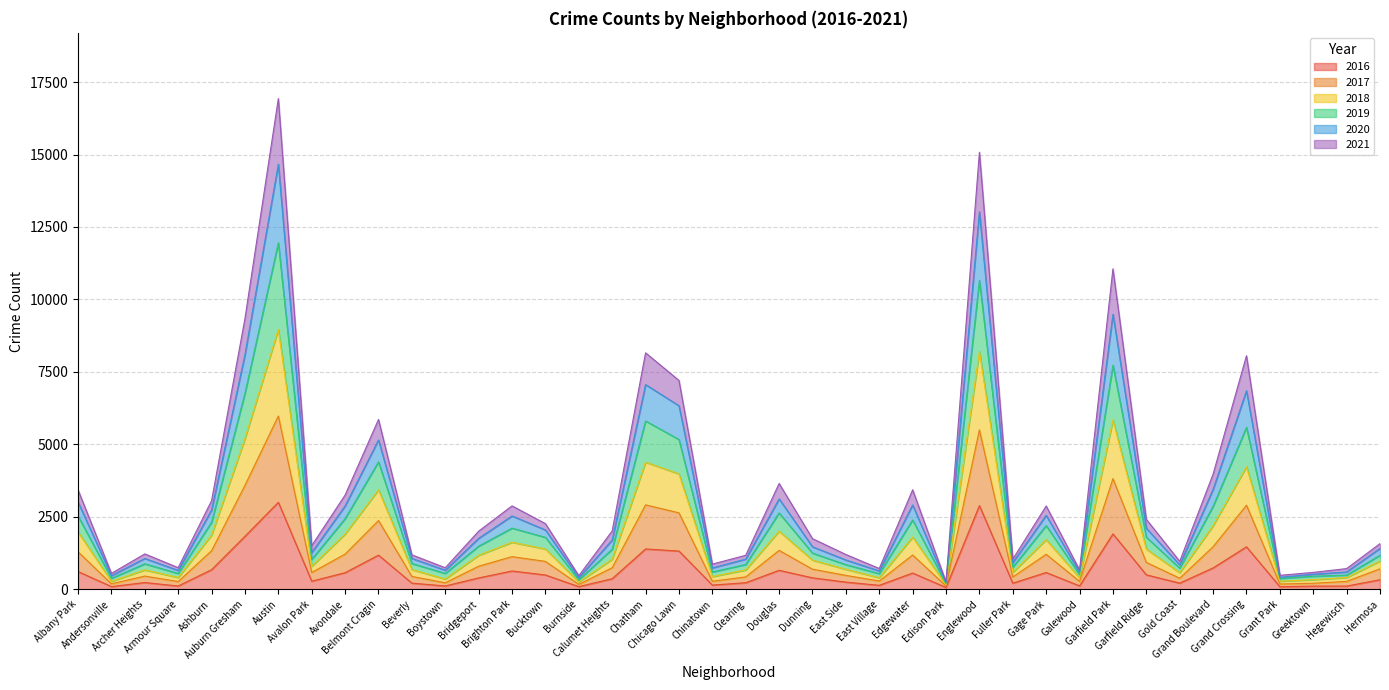

How many lines are shown in the chart?

6